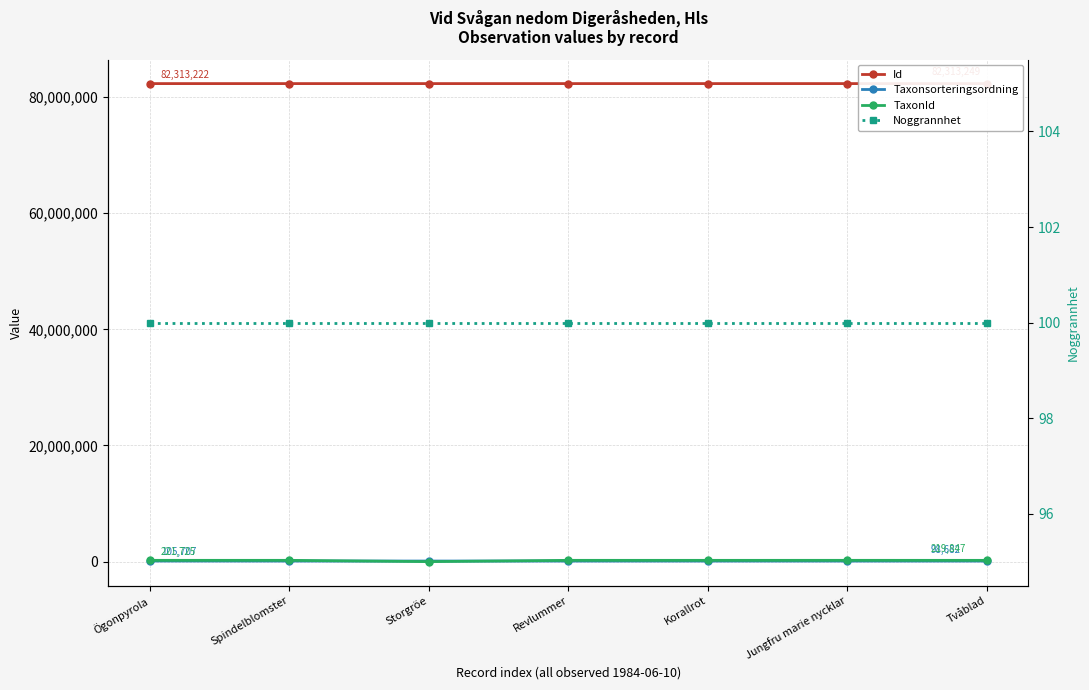

What is the minimum value for Id?

82313222